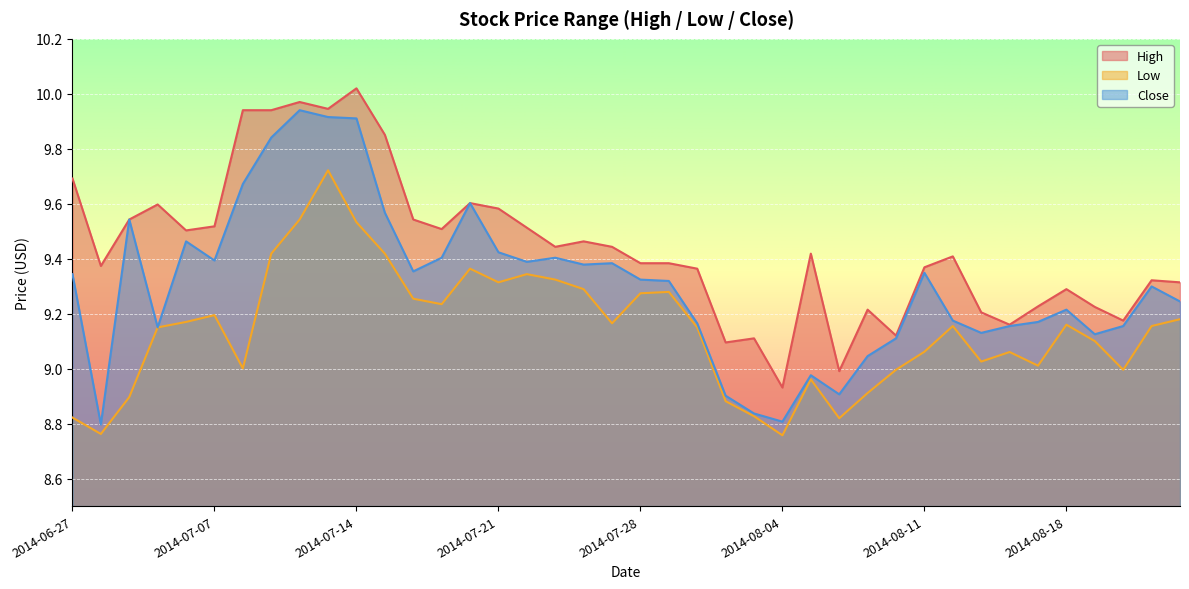

True or false: Low has a value of 9.2 at 2014-07-30.

True